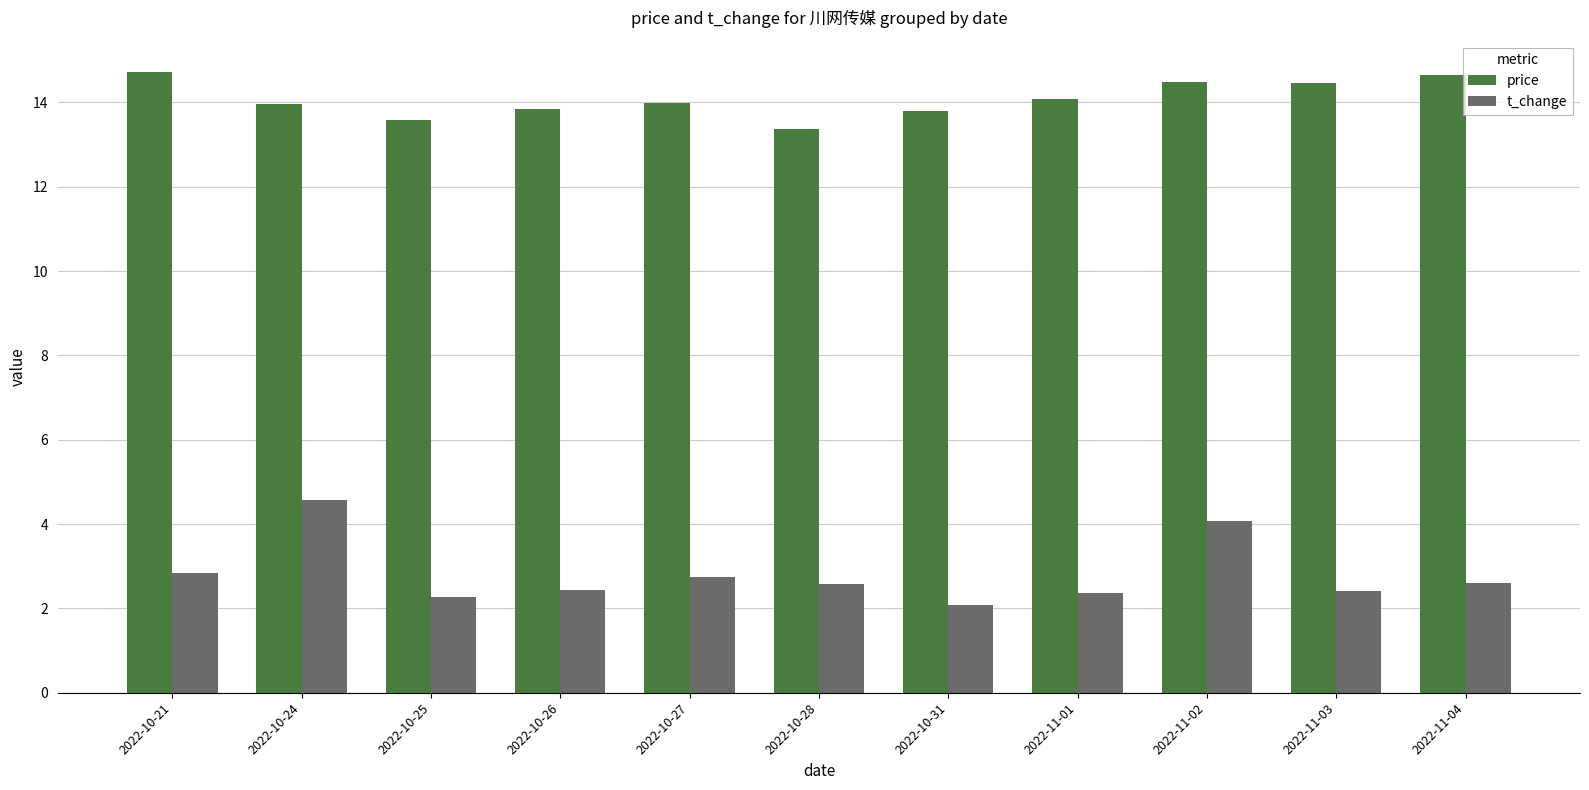

The price series shows 22.1 at 2022-11-02. True or false?

False